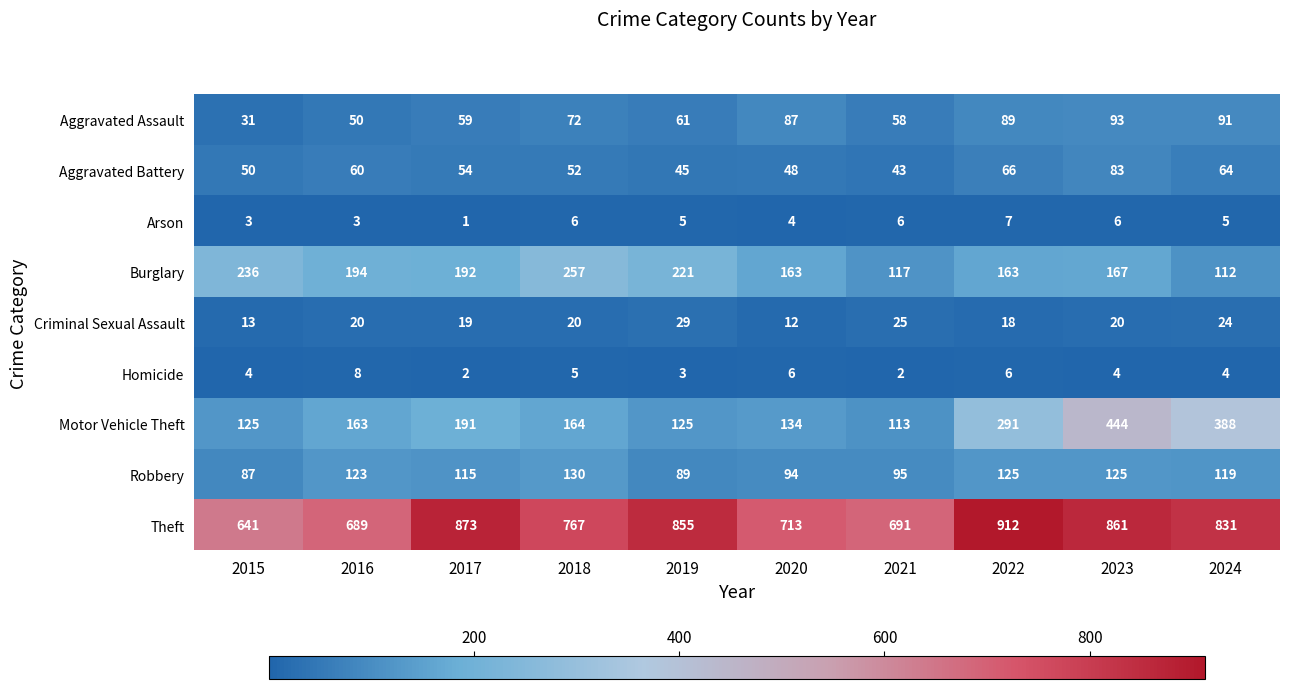

Which series has the largest total across all categories?

Theft